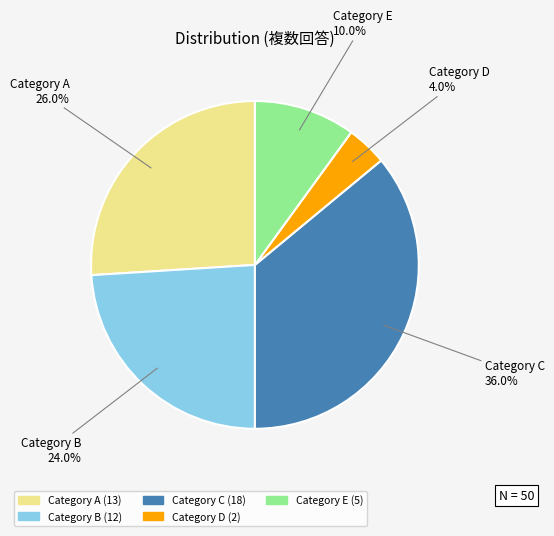

Count the number of slices in the pie.

5